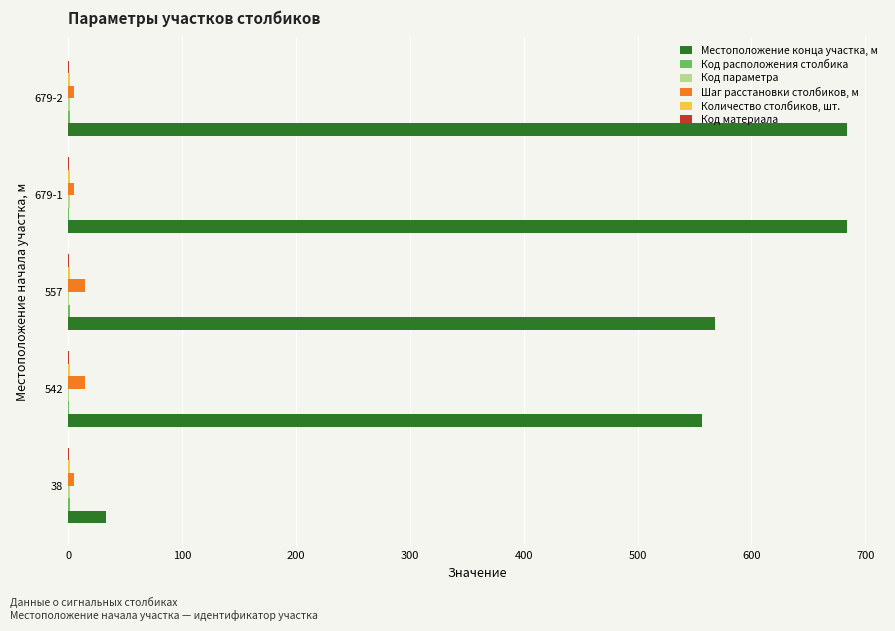

True or false: Местоположение конца участка, м has a value of 133 at 542.

False